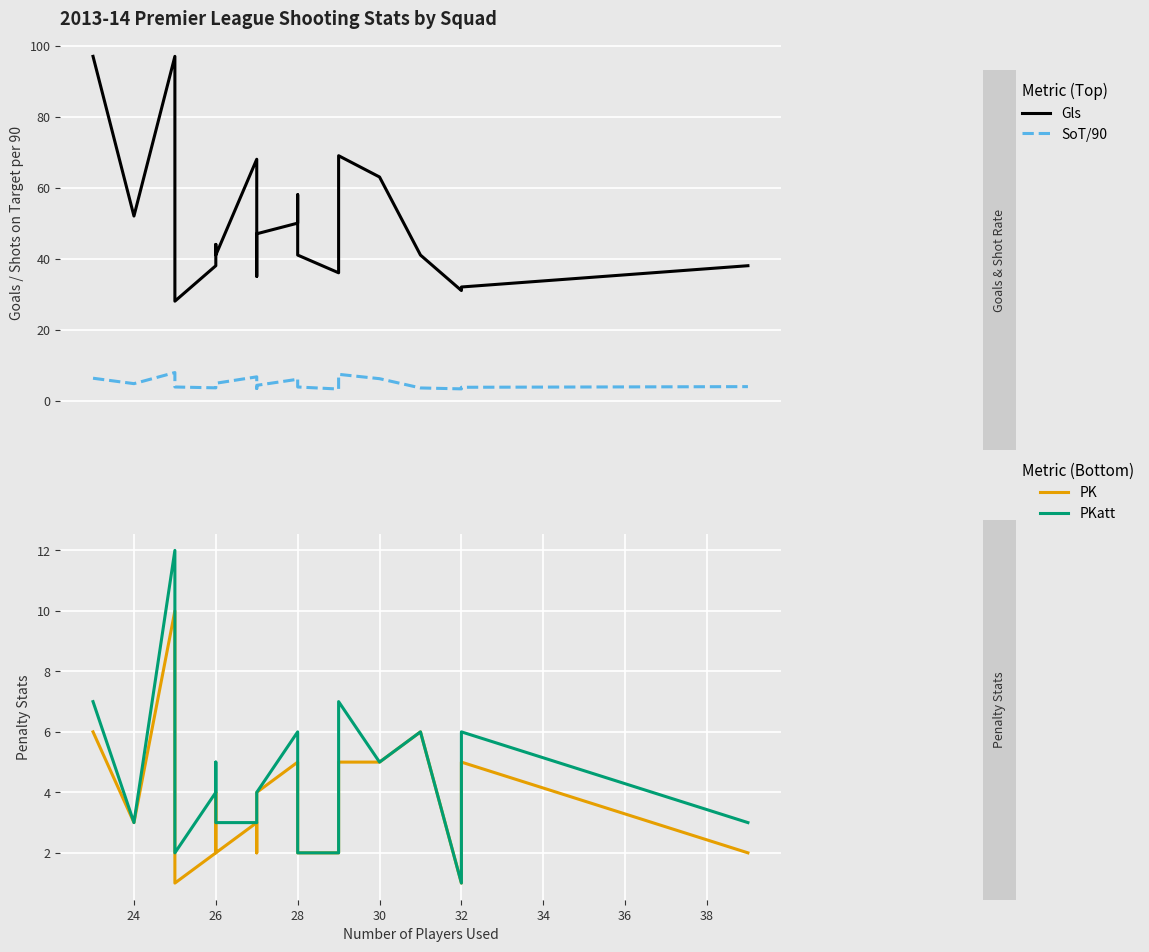

How many data points in PK are above 3?

9